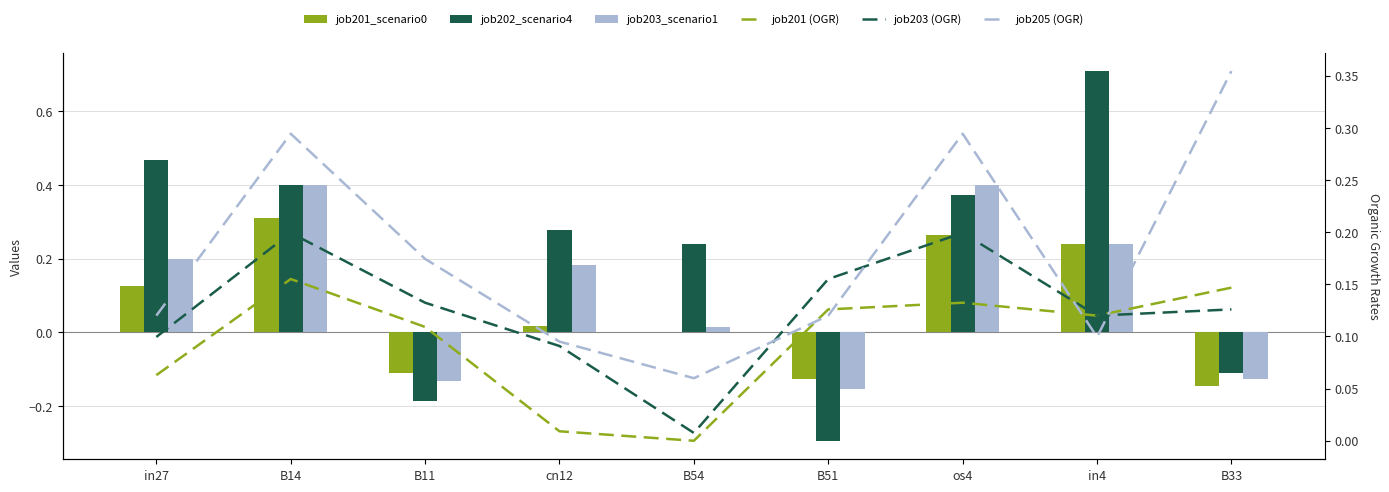

At which category is the sum across all series the highest?

B14